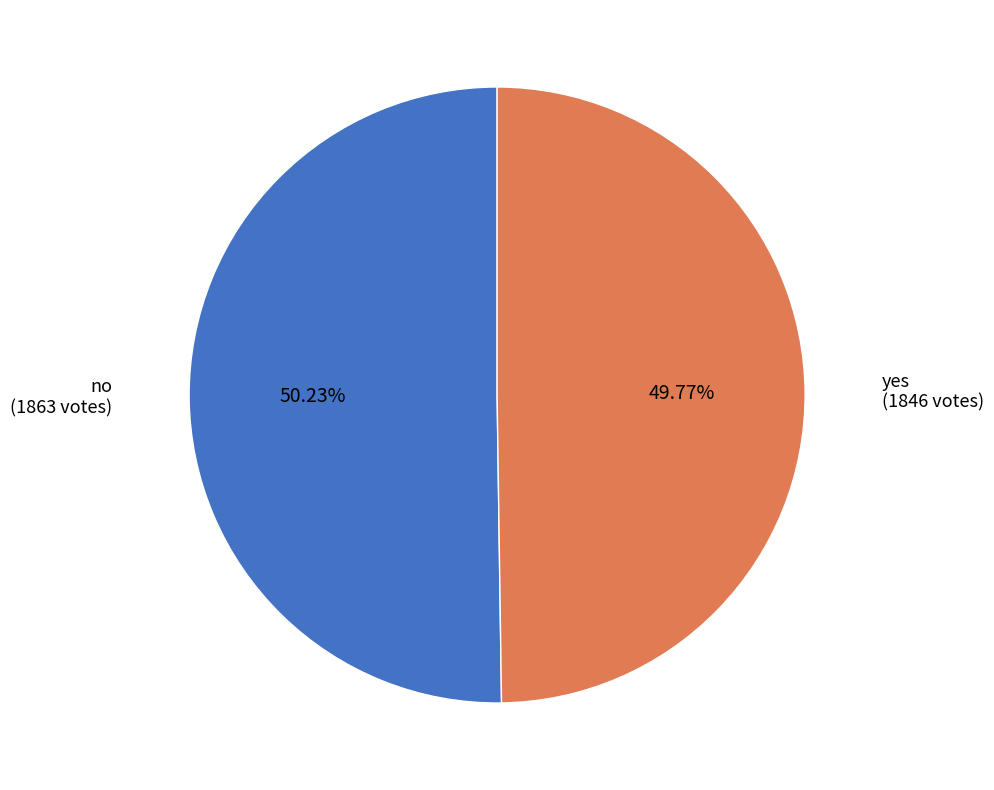

Count the number of slices in the pie.

2